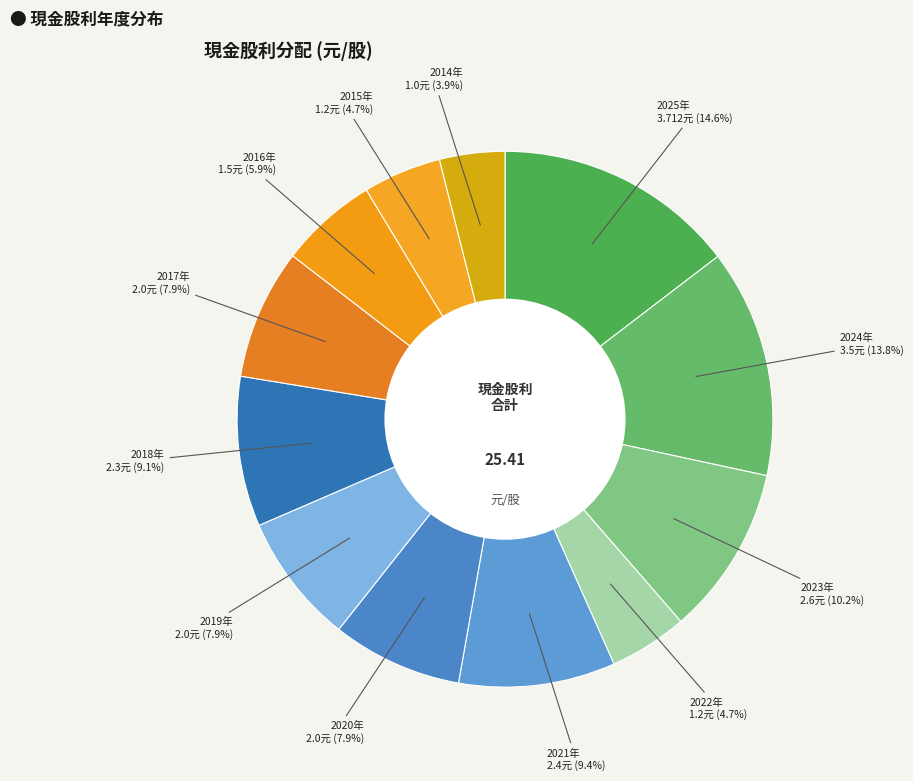

How many slices are in this pie chart?

12